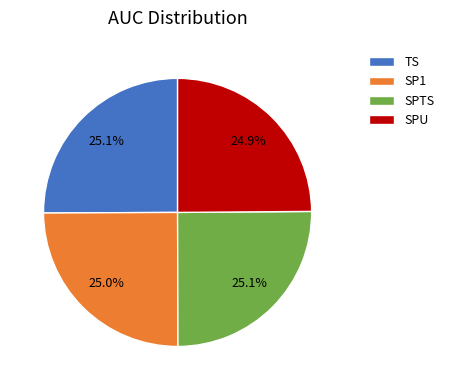

How many slices are in this pie chart?

4